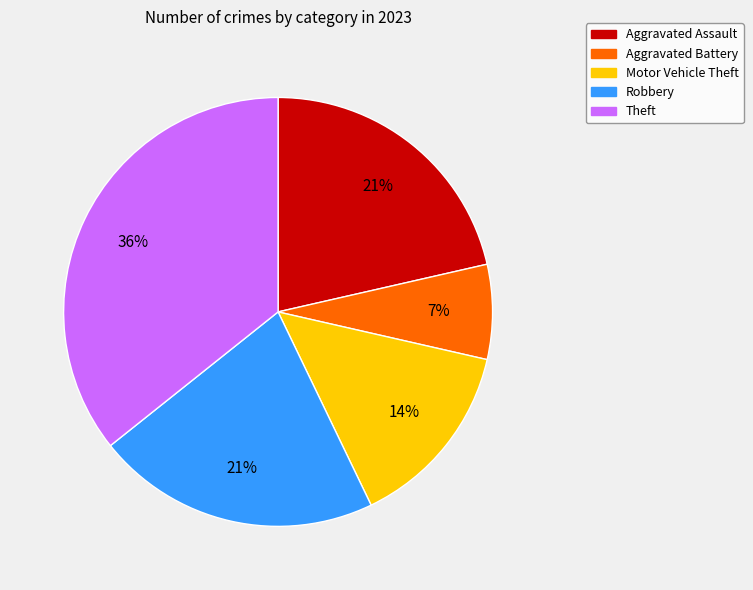

Which has a higher value, Aggravated Assault or Aggravated Battery?

Aggravated Assault